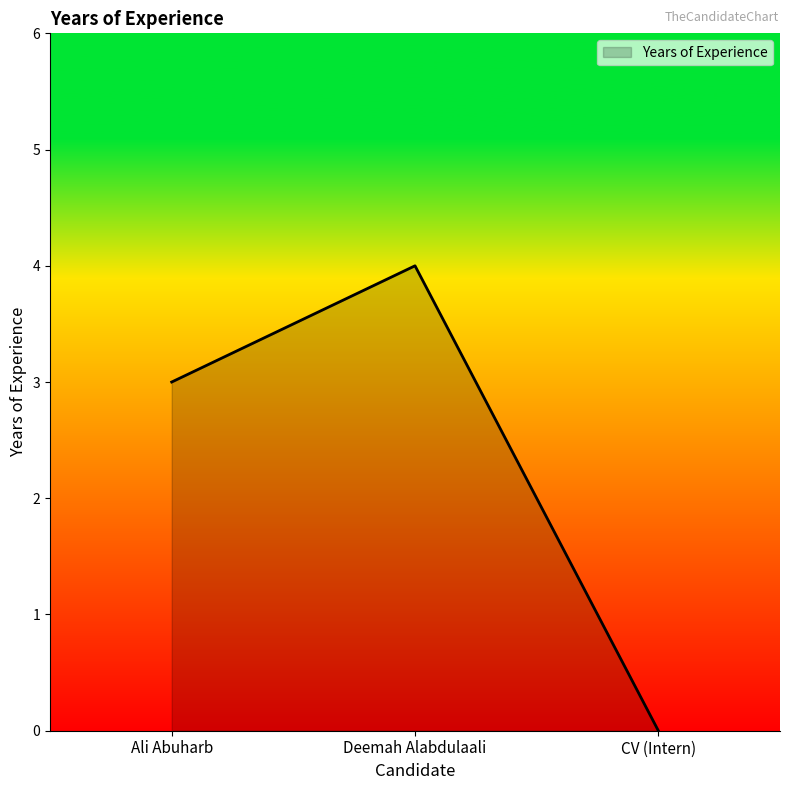

Which label corresponds to the smallest value in the chart?

CV (Intern)